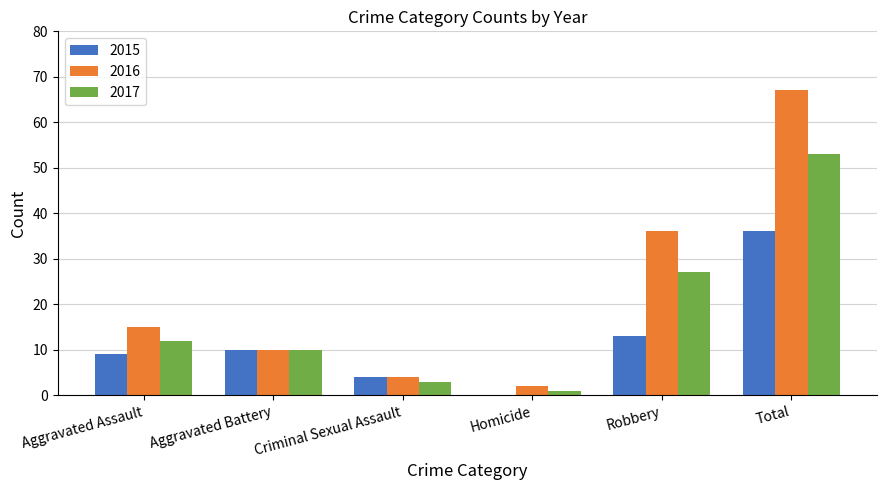

How many distinct data groups are displayed?

3